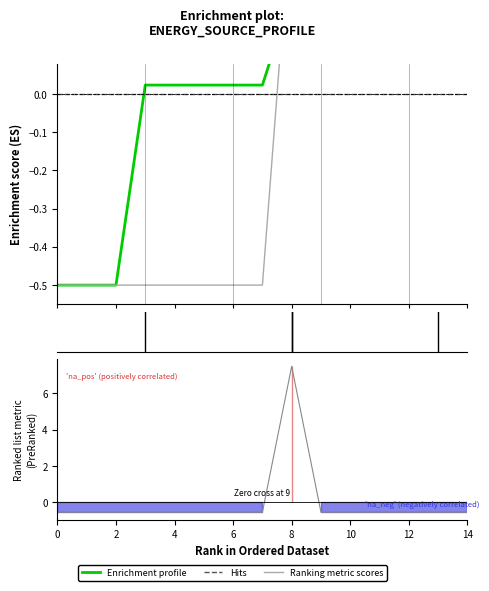

Reading left to right, what are all the values shown in this chart?

Enrichment profile: -0.5	-0.5	-0.5	0.0	0.0	0.0	0.0	0.0	0.3	0.3	0.3	0.3	0.3	0.5	0.5
Hits: 0.0	0.0	0.0	0.0	0.0	0.0	0.0	0.0	0.0	0.0	0.0	0.0	0.0	0.0	0.0
Ranking metric scores: -0.5	-0.5	-0.5	-0.5	-0.5	-0.5	-0.5	-0.5	7.5	-0.5	-0.5	-0.5	-0.5	-0.5	-0.5